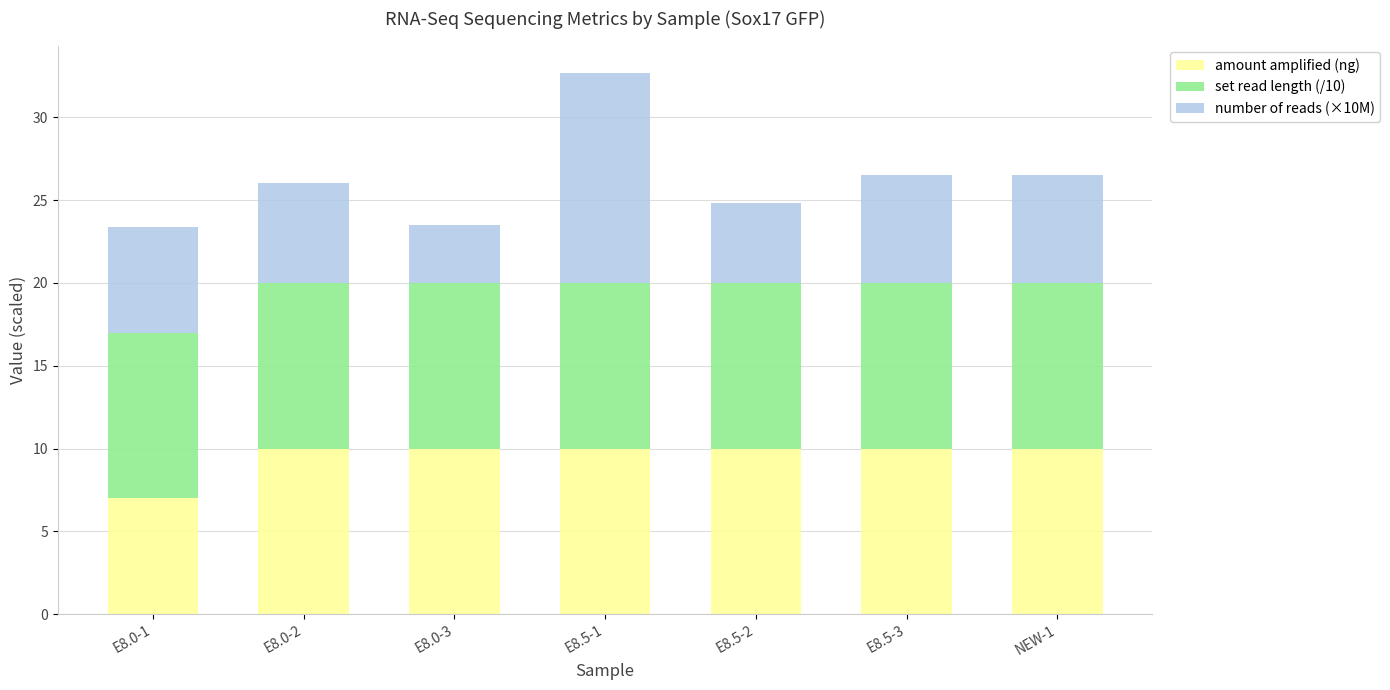

The amount amplified (ng) series shows 9.9 at E8.0-1. True or false?

False